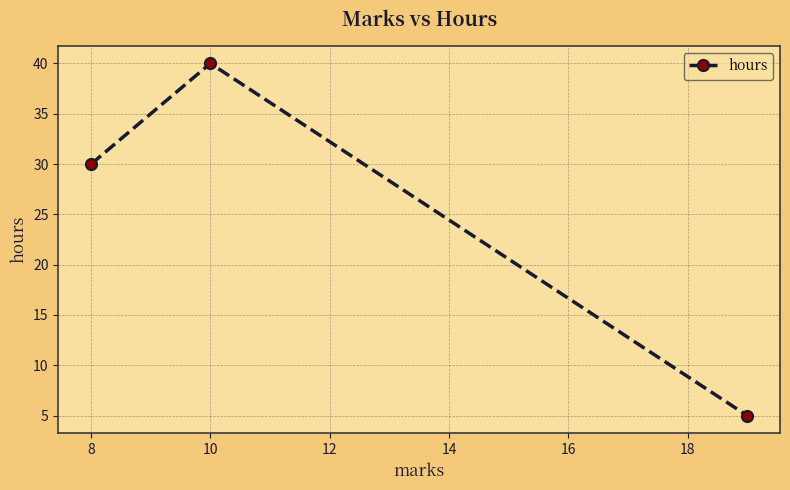

What is the difference between the maximum and second lowest values?

10